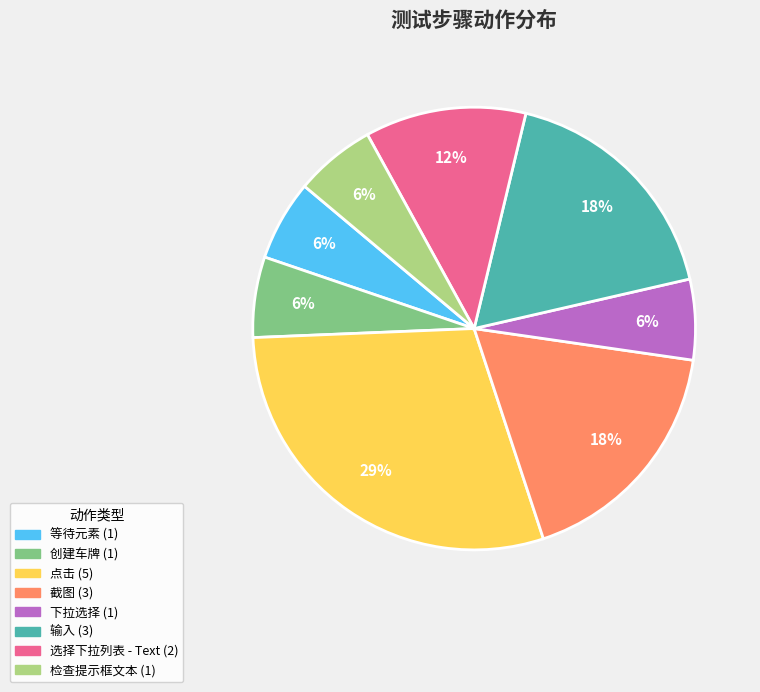

Count the number of slices in the pie.

8